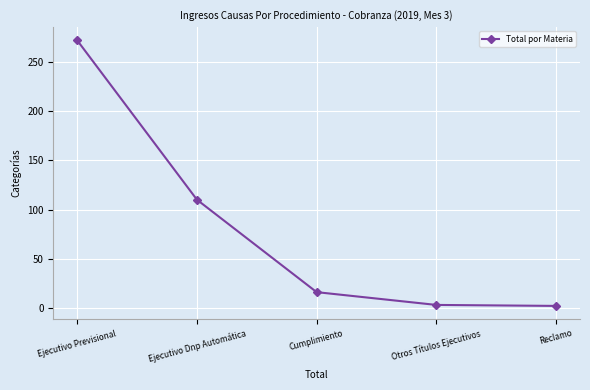

True or false: the data shows 16 at Cumplimiento.

True